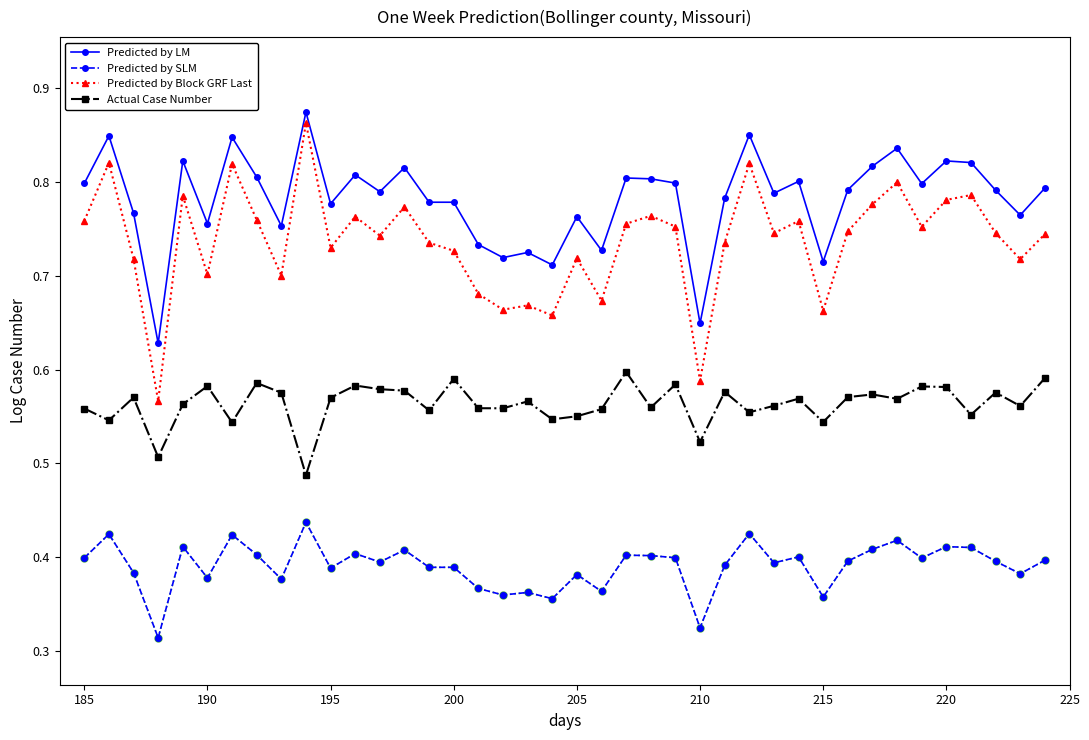

Which series has the largest total across all categories?

Predicted by LM